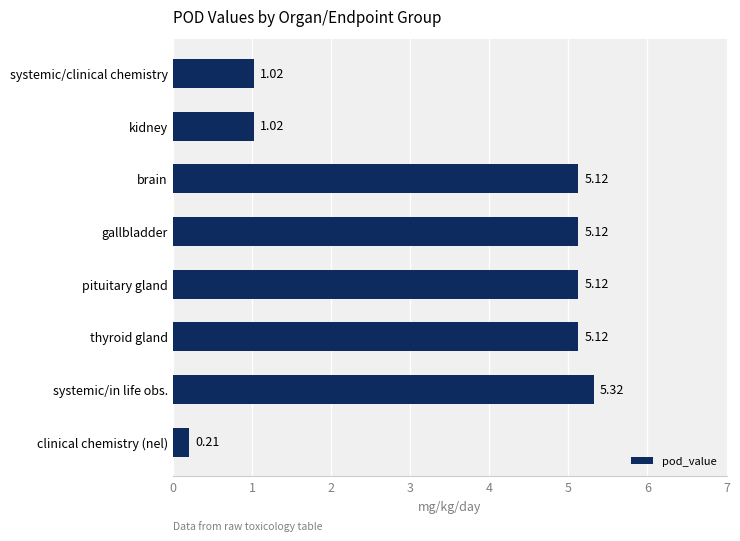

What is the difference between the values at clinical chemistry (nel) and brain?

4.9